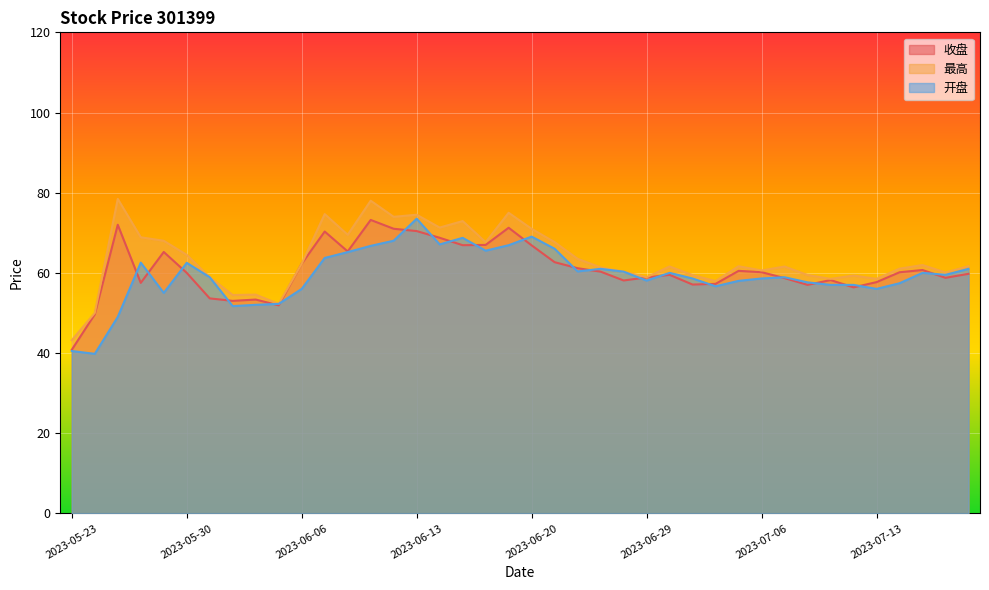

What is the minimum value for 开盘?

39.8